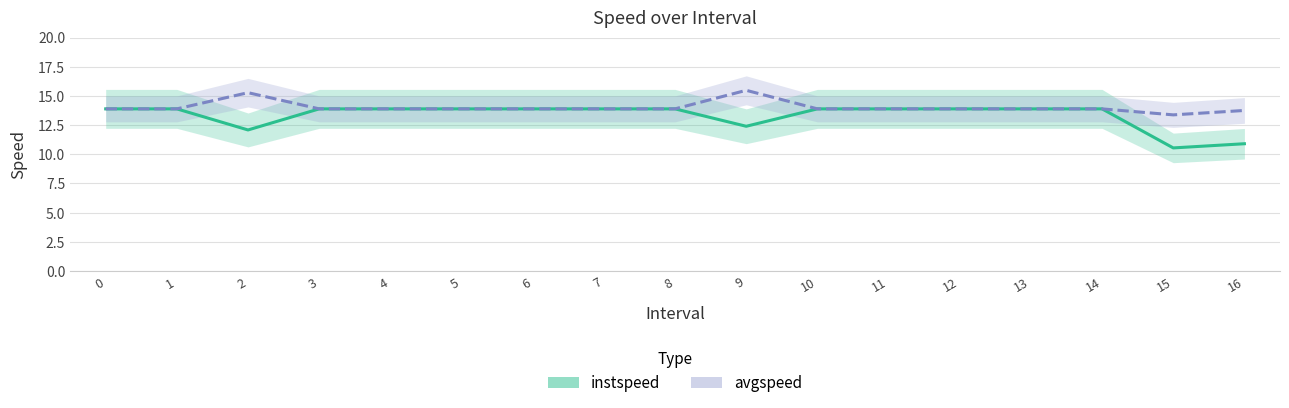

Which series changed the most between 15 and 16?

avgspeed